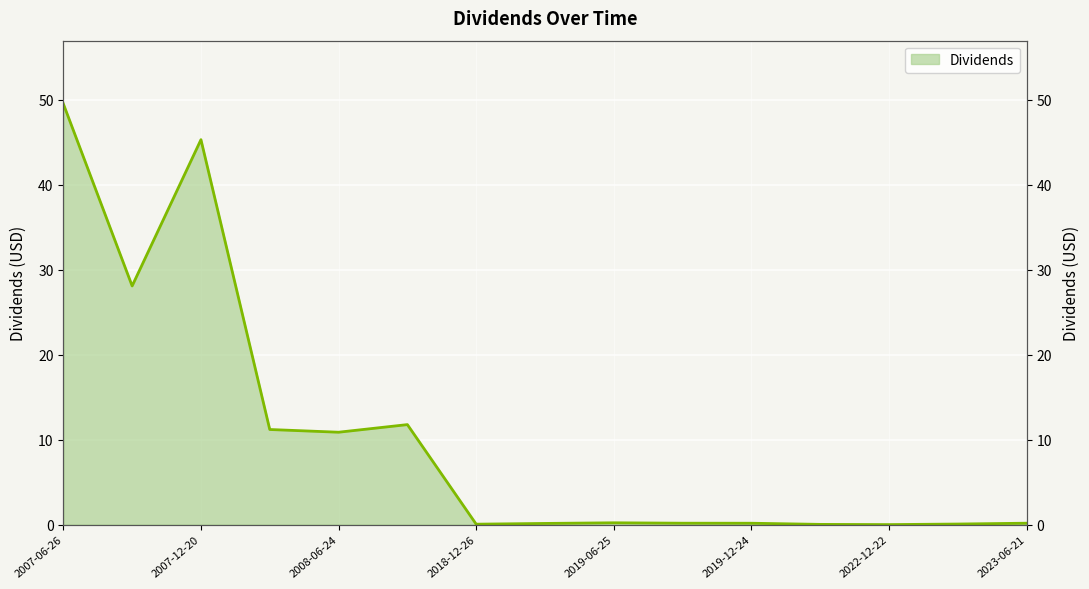

What is the difference between the values at 2019-06-25 and 2020-03-25?

0.2